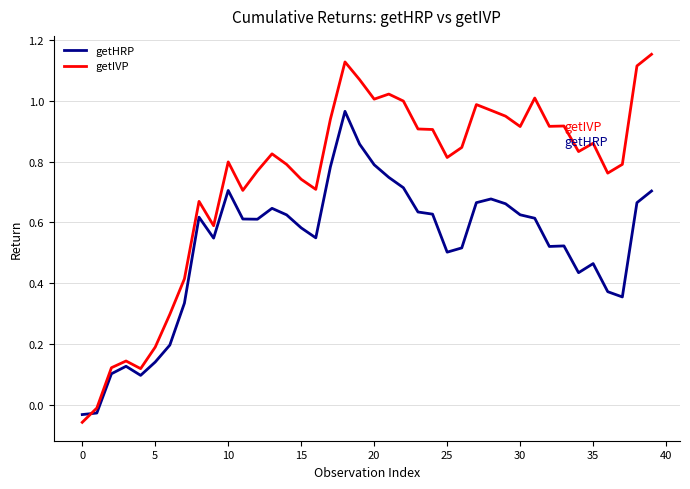

Which series has the largest total across all categories?

getIVP